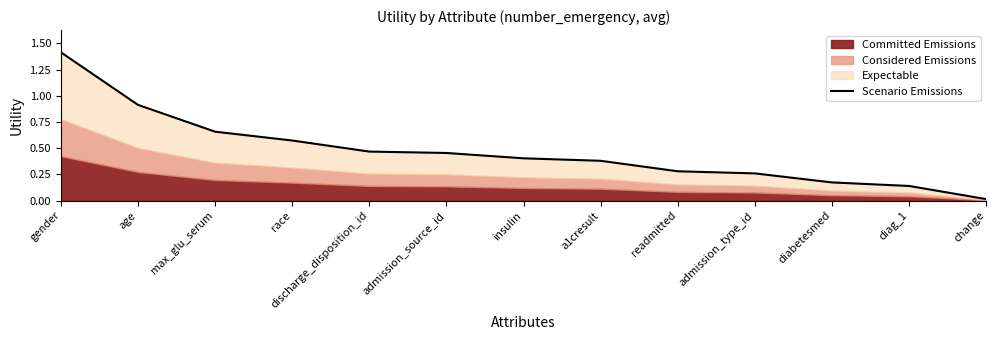

Rank the categories by value from highest to lowest.

gender, age, max_glu_serum, race, discharge_disposition_id, admission_source_id, insulin, a1cresult, readmitted, admission_type_id, diabetesmed, diag_1, change